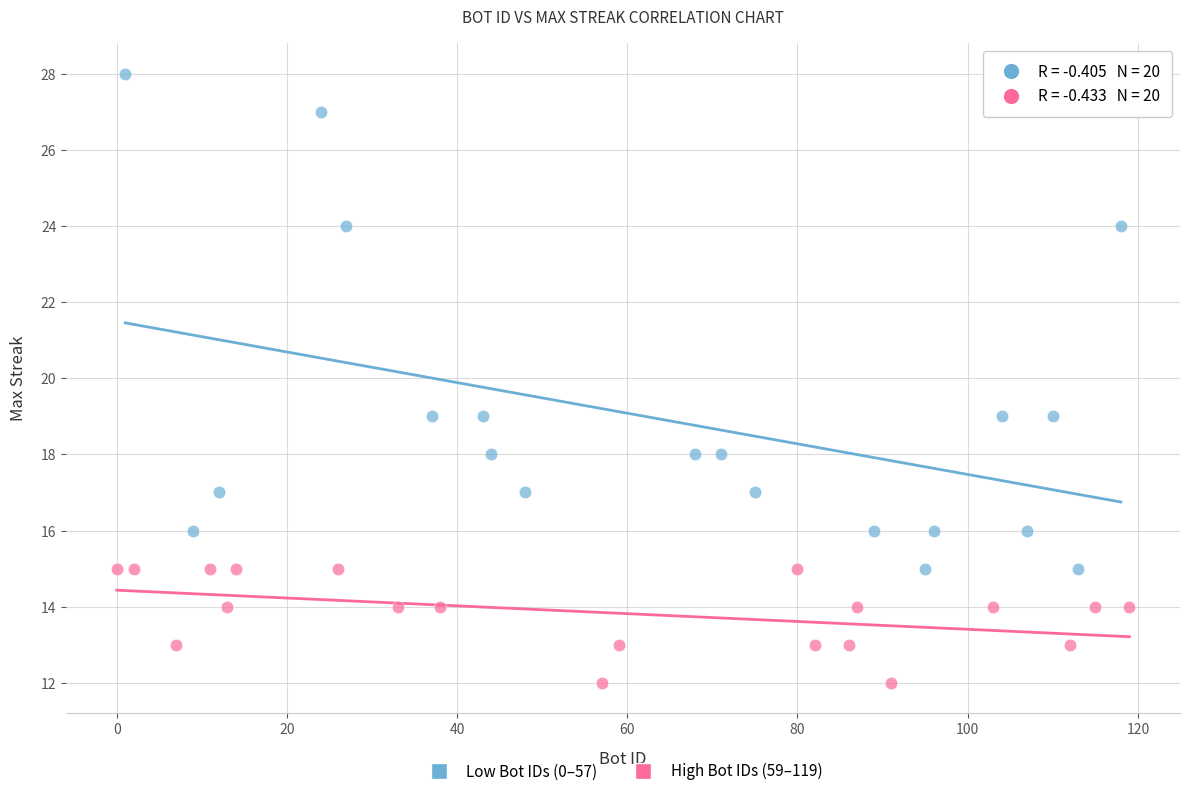

Which series has the widest spread of Y values?

Low Bot IDs (0–57)